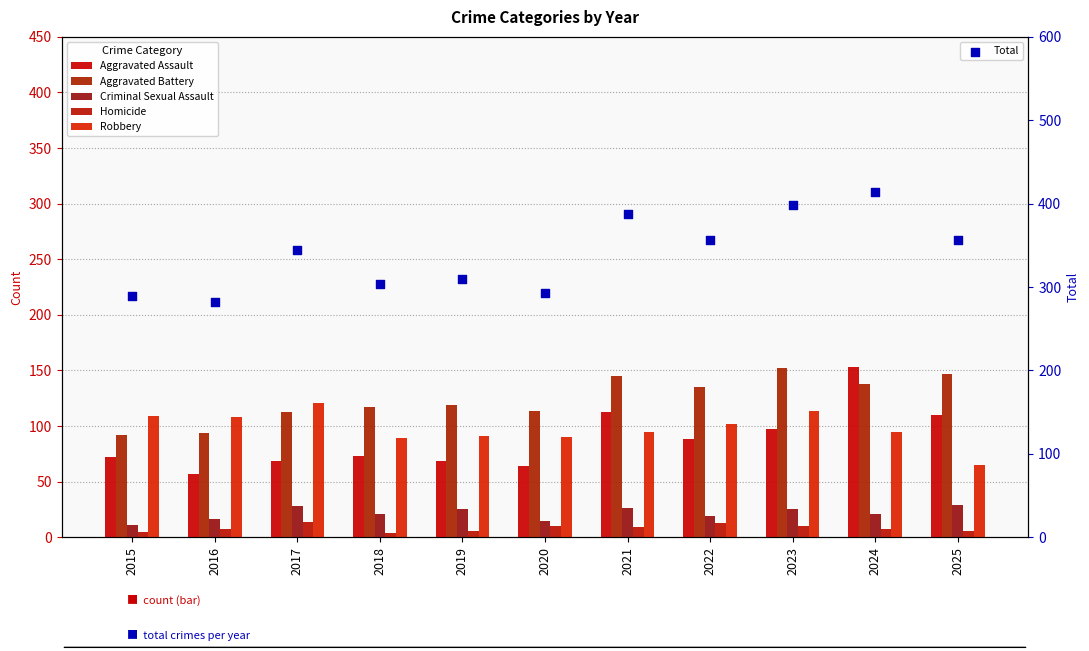

What are all the series names shown in the legend?

Aggravated Assault, Aggravated Battery, Criminal Sexual Assault, Homicide, Robbery, Total